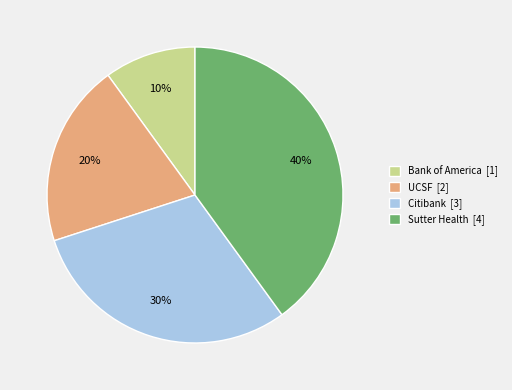

How many slices are in this pie chart?

4